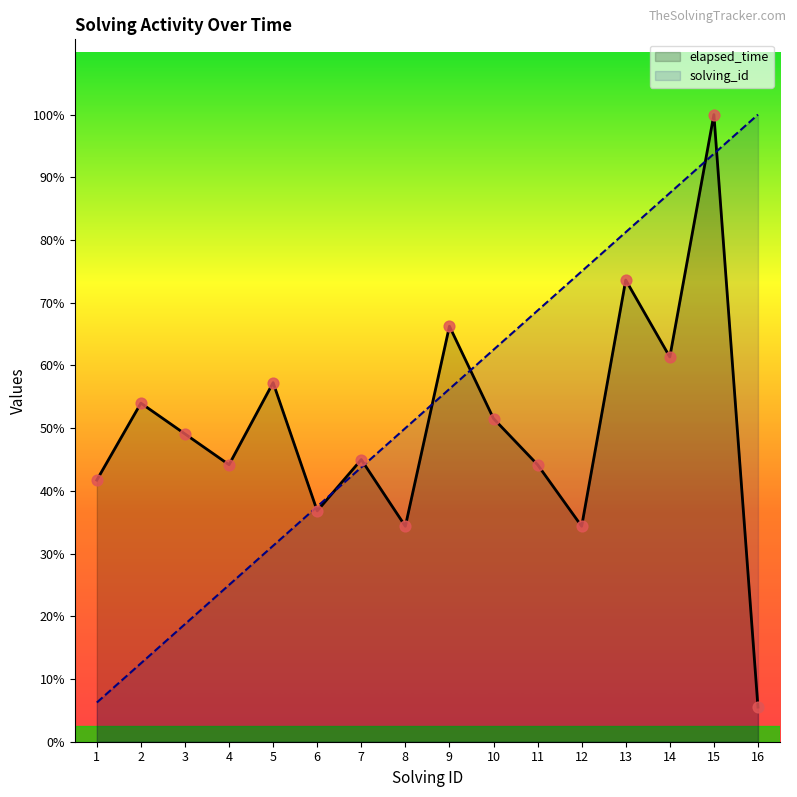

What is the total value across all series at 3?

27640.6